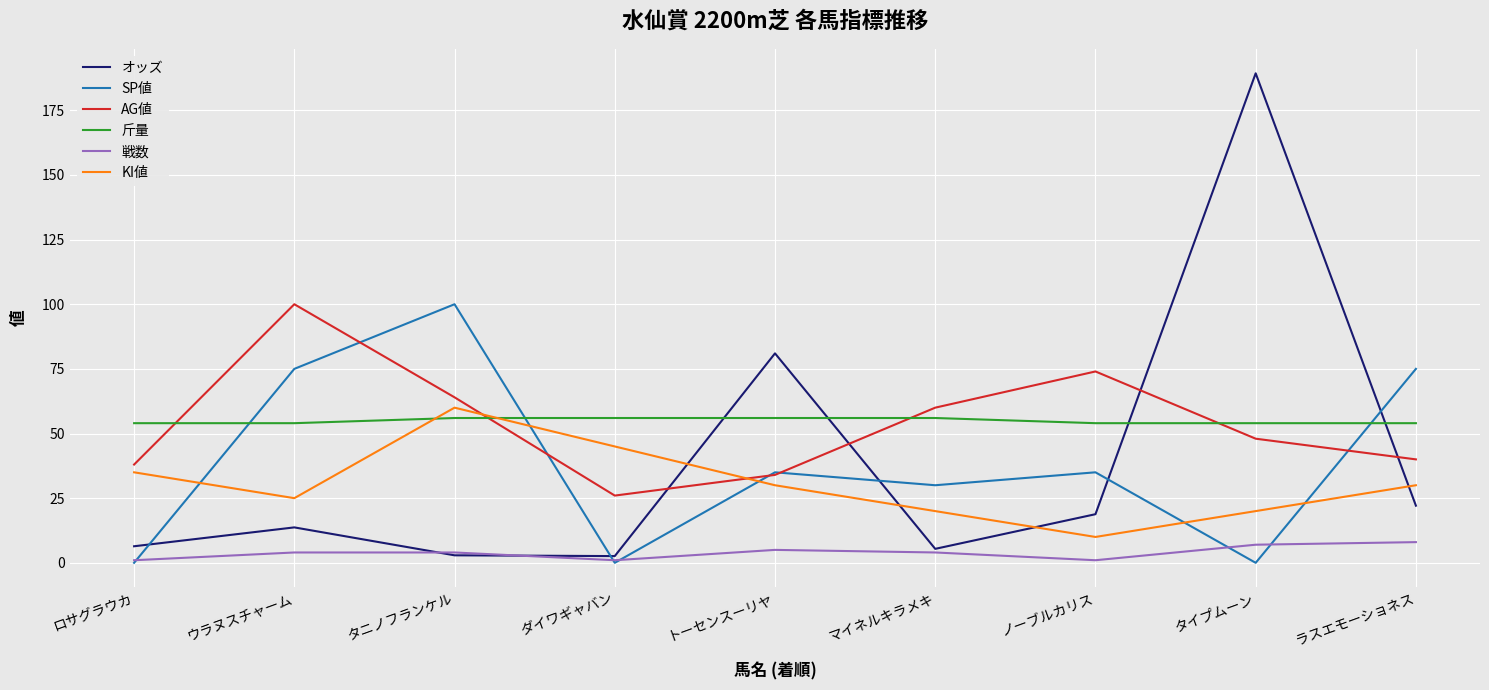

What are all the series names shown in the legend?

オッズ, SP値, AG値, 斤量, 戦数, KI値